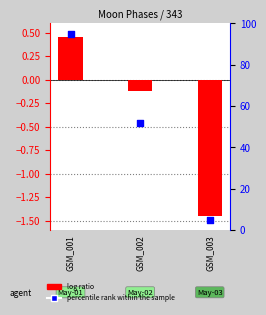

Which series has the largest total across all categories?

percentile rank within the sample